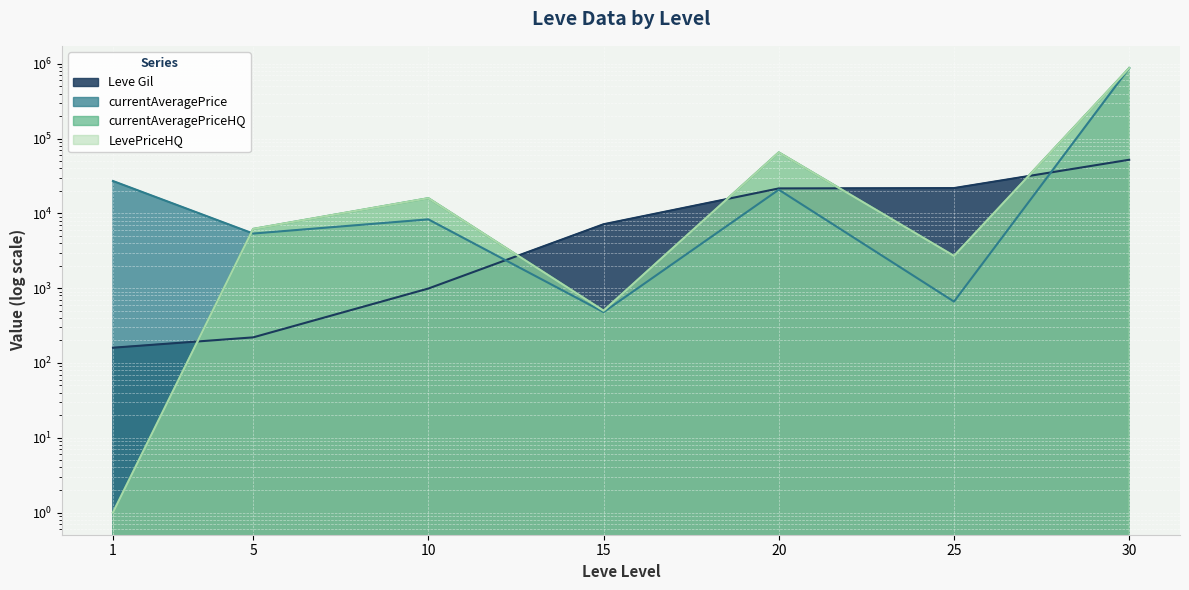

What are all the series names shown in the legend?

Leve Gil, currentAveragePrice, currentAveragePriceHQ, LevePriceHQ